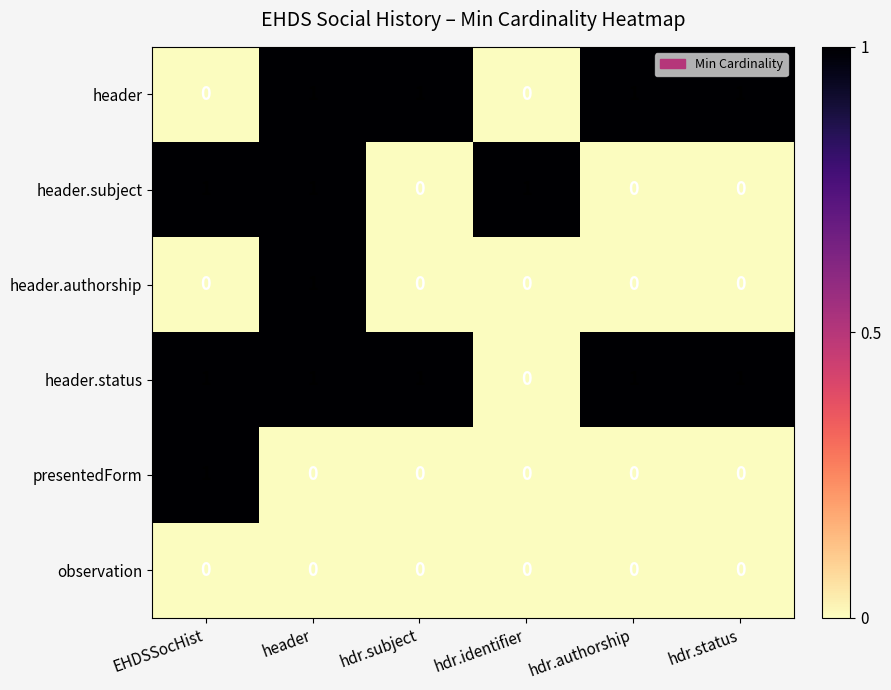

Where is header.status nearest to the value 0?

hdr.identifier